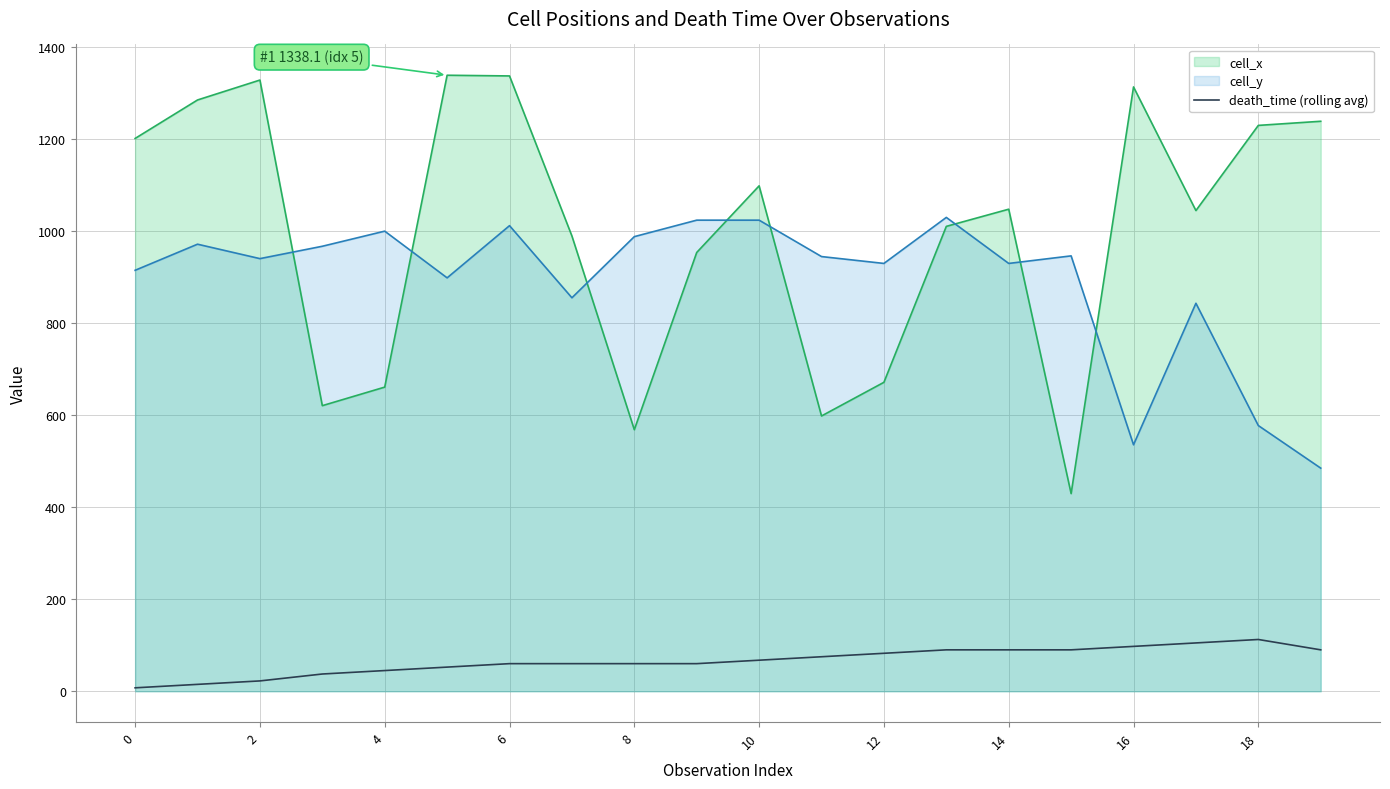

What is the difference between the highest and lowest values at 4?

954.5